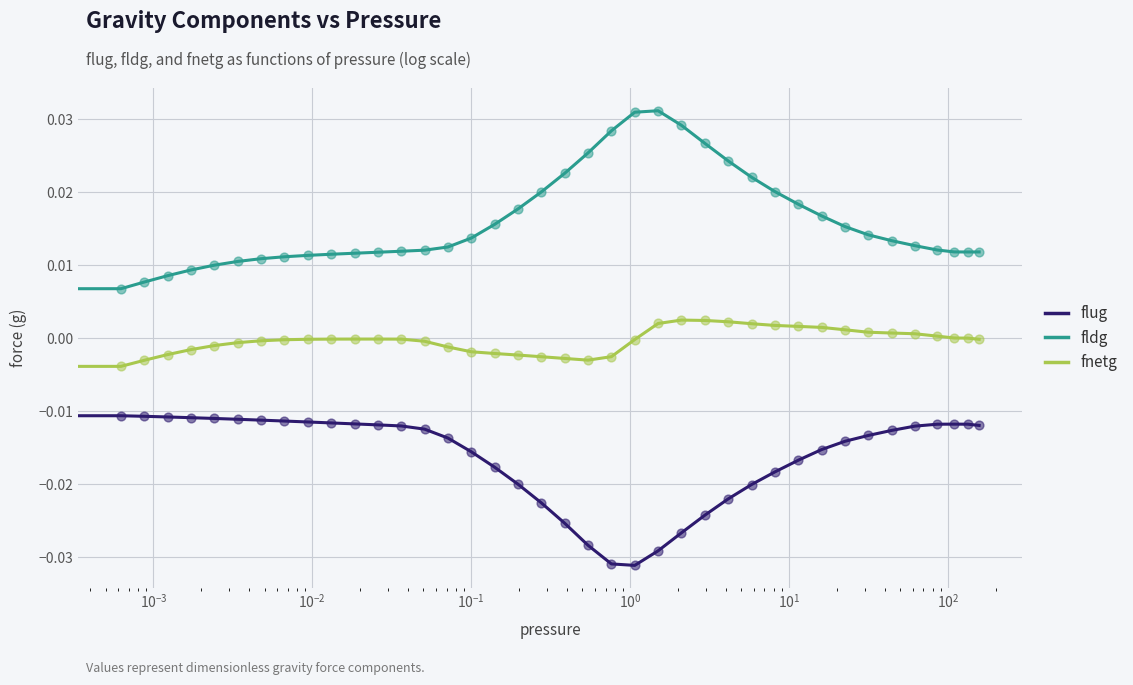

True or false: flug and fldg intersect in this chart.

False